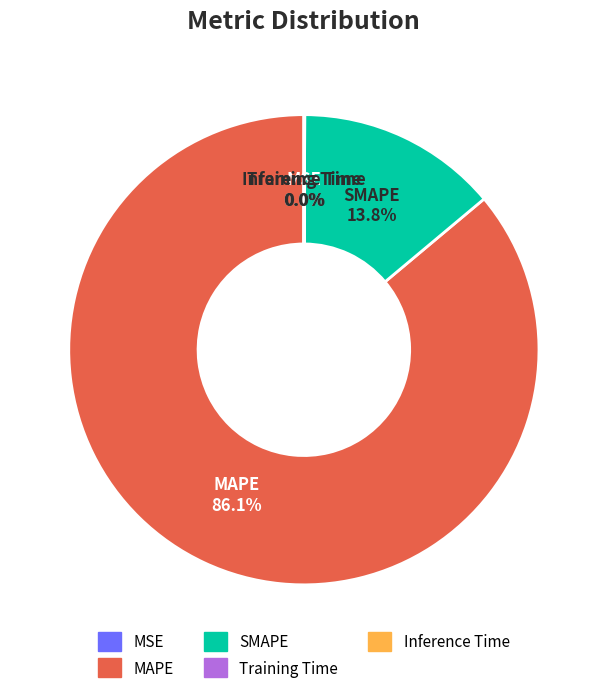

What portion of the pie excludes SMAPE?

86.2%